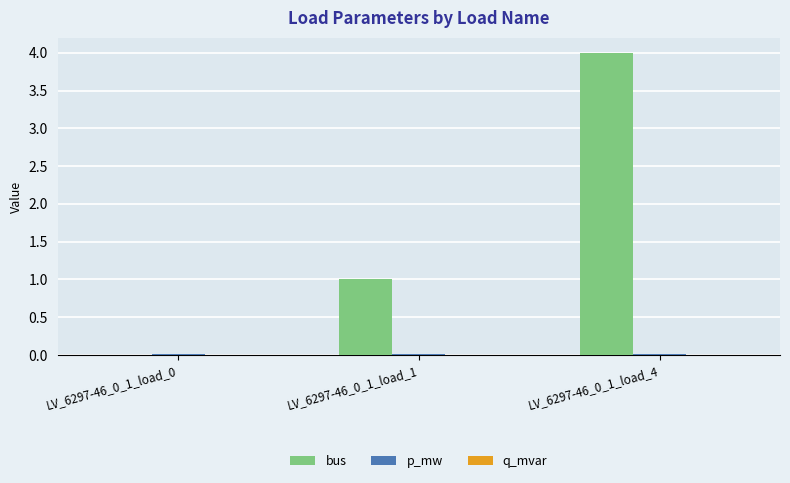

Between LV_6297-46_0_1_load_1 and LV_6297-46_0_1_load_4, which series saw the biggest shift?

bus